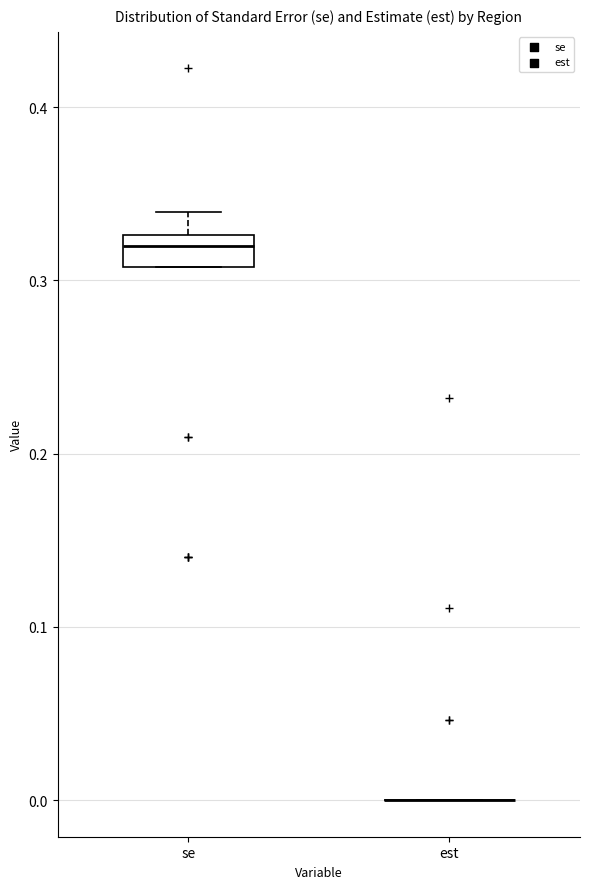

Comparing the boxes themselves (not the whiskers), which one is the tallest?

se